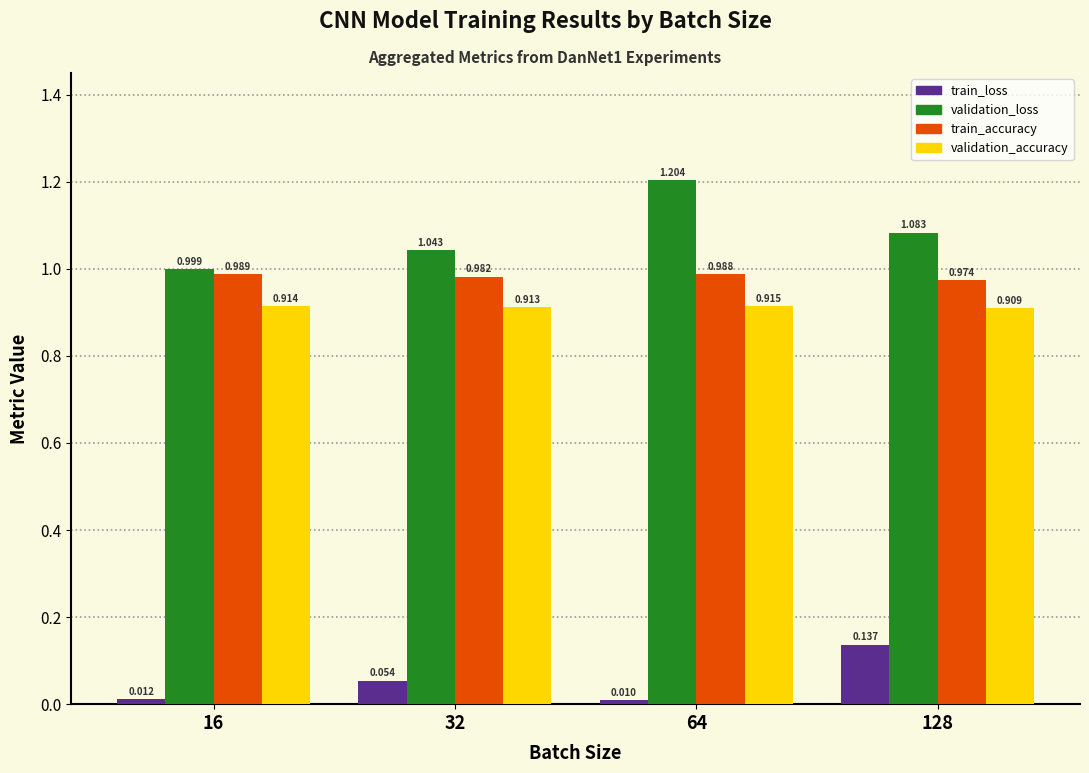

At 64, list the series in order from smallest to largest.

train_loss, validation_accuracy, train_accuracy, validation_loss